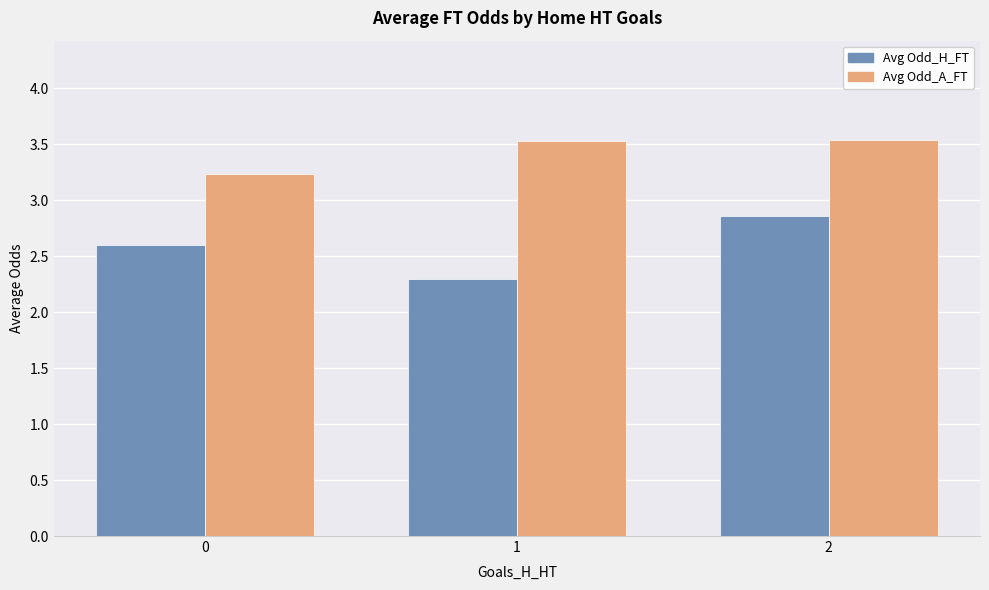

At how many categories does at least one series exceed 2?

3